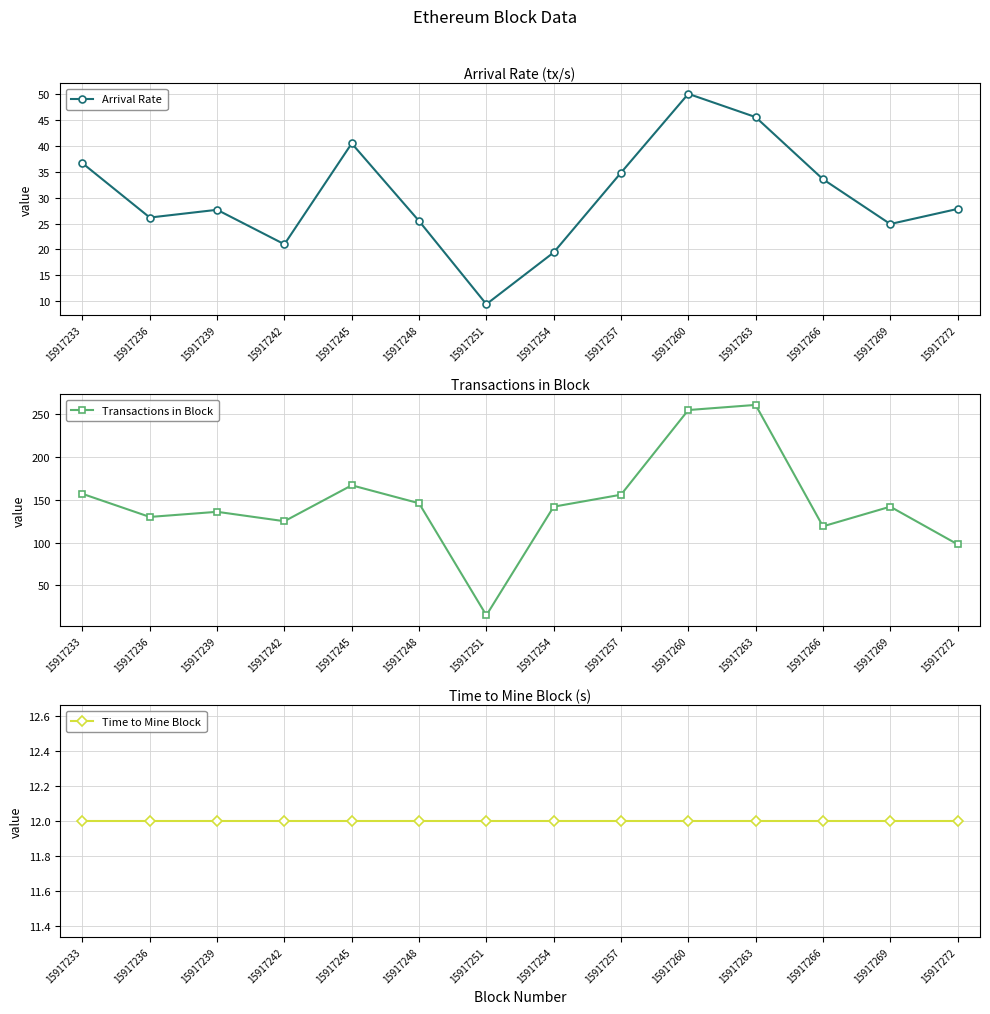

Reading left to right, extract all data points from this chart.

Arrival Rate: 15917233=36.7	15917236=26.2	15917239=27.7	15917242=21.0	15917245=40.5	15917248=25.5	15917251=9.4	15917254=19.4	15917257=34.8	15917260=50.1	15917263=45.6	15917266=33.6	15917269=24.9	15917272=27.8
Transactions in Block: 15917233=157.0	15917236=130.0	15917239=136.0	15917242=125.0	15917245=167.0	15917248=146.0	15917251=15.0	15917254=142.0	15917257=156.0	15917260=255.0	15917263=261.0	15917266=119.0	15917269=142.0	15917272=98.0
Time to Mine Block: 15917233=12.0	15917236=12.0	15917239=12.0	15917242=12.0	15917245=12.0	15917248=12.0	15917251=12.0	15917254=12.0	15917257=12.0	15917260=12.0	15917263=12.0	15917266=12.0	15917269=12.0	15917272=12.0